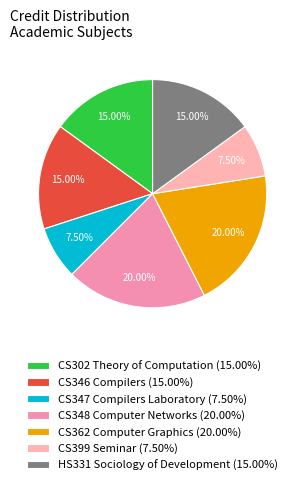

Approximately how many times larger is the value at CS399 Seminar compared to CS347 Compilers Laboratory?

1.0